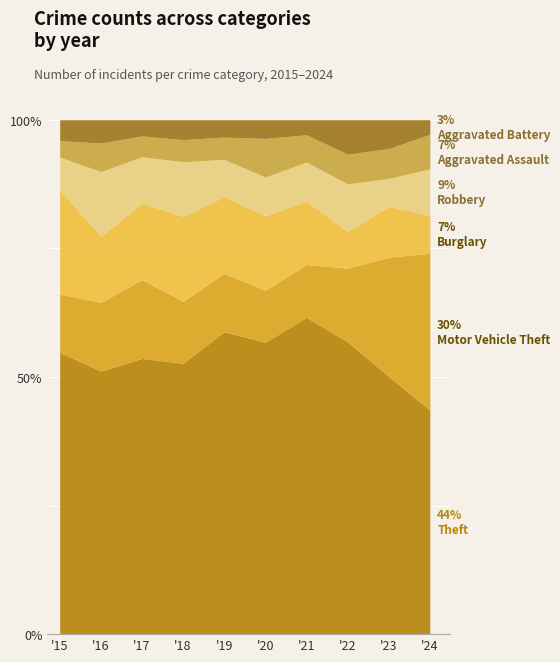

Rank the series at 2018 from lowest to highest value.

Aggravated Battery, Aggravated Assault, Robbery, Motor Vehicle Theft, Burglary, Theft